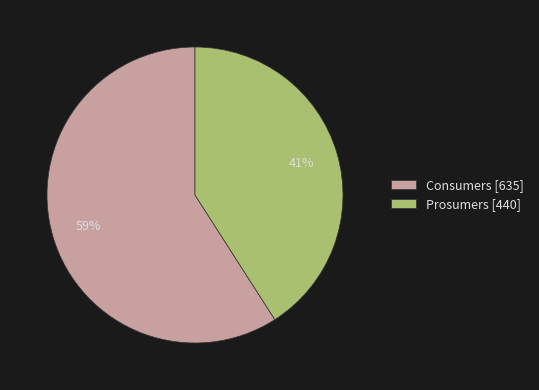

Do Prosumers and Consumers together represent more than half of the pie?

Yes